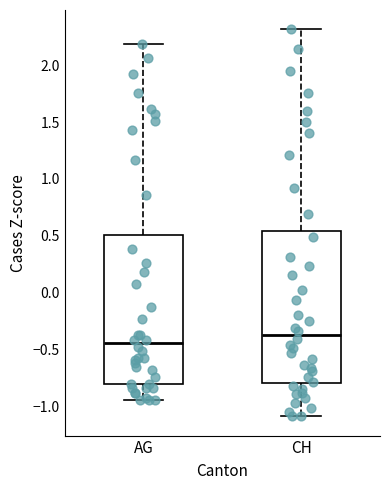

Reading left to right, read every box against the y-axis: the position of its median line, the range the box covers, and the ends of its whiskers. The values are not printed on the chart, so give them approximately, as read against the axis.

AG: median -0.45, box -0.80 to 0.50, whiskers -0.95 to 2.20
CH: median -0.35, box -0.80 to 0.55, whiskers -1.10 to 2.30